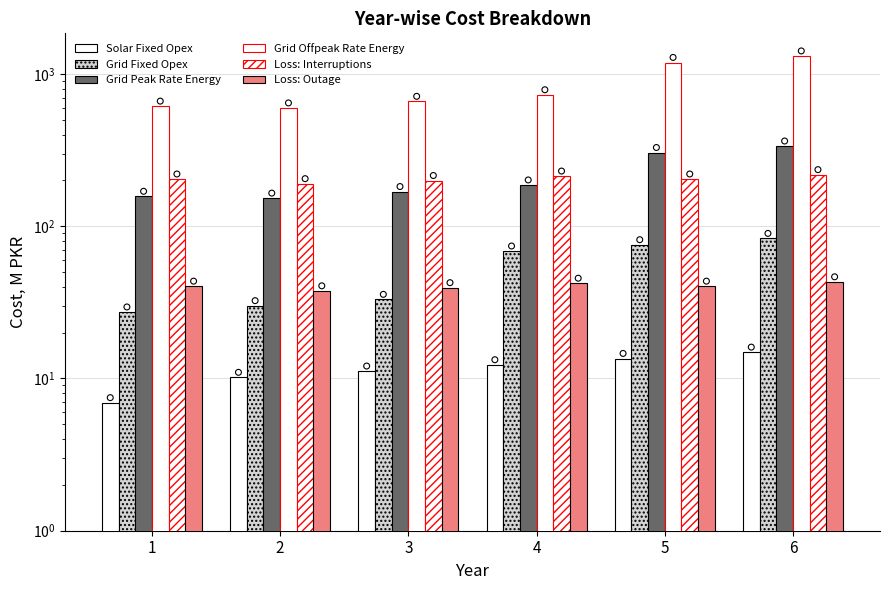

Which series has the widest spread of Y values?

Grid Offpeak Rate Energy Cost, M PKR